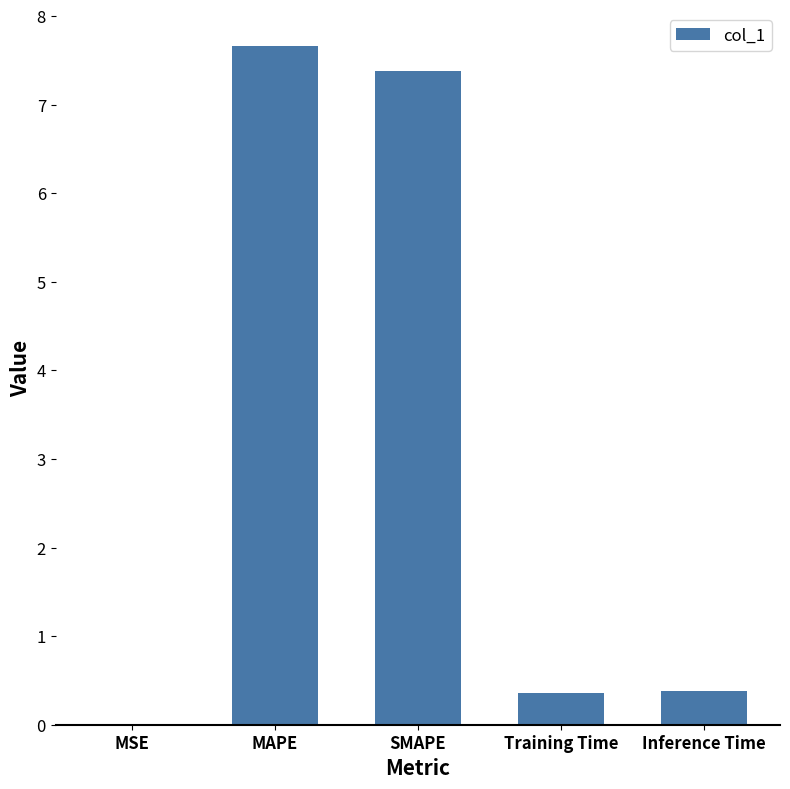

What is the sum of all values?

15.8